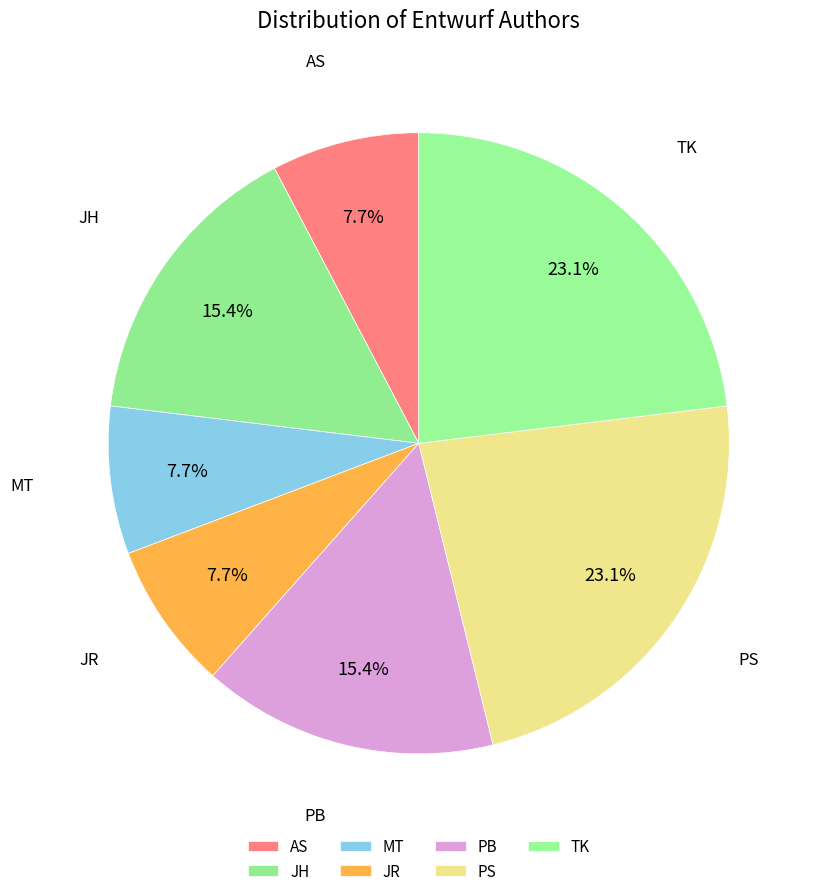

How many slices are in this pie chart?

7